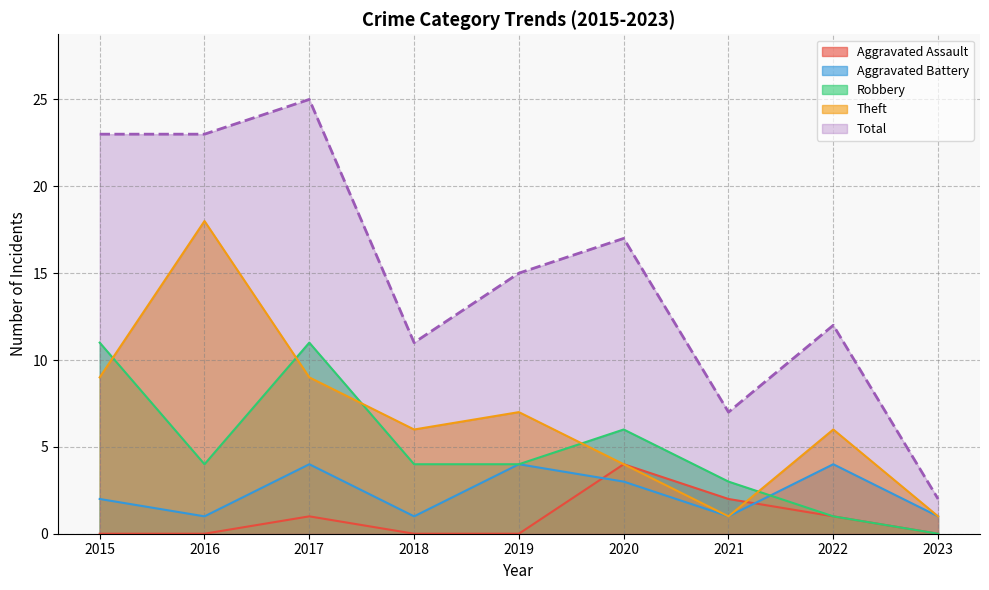

In Aggravated Assault, how many points are higher than both neighbors (excluding endpoints)?

2